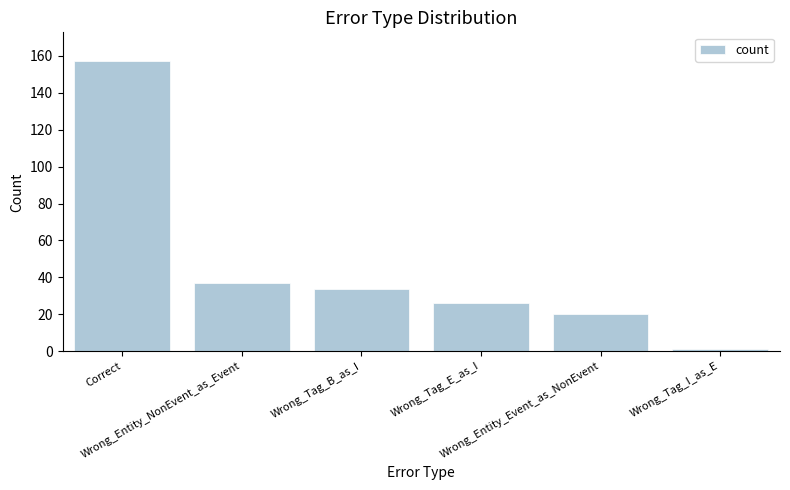

Read the value at Wrong_Tag_E_as_I, to the nearest 50.

50